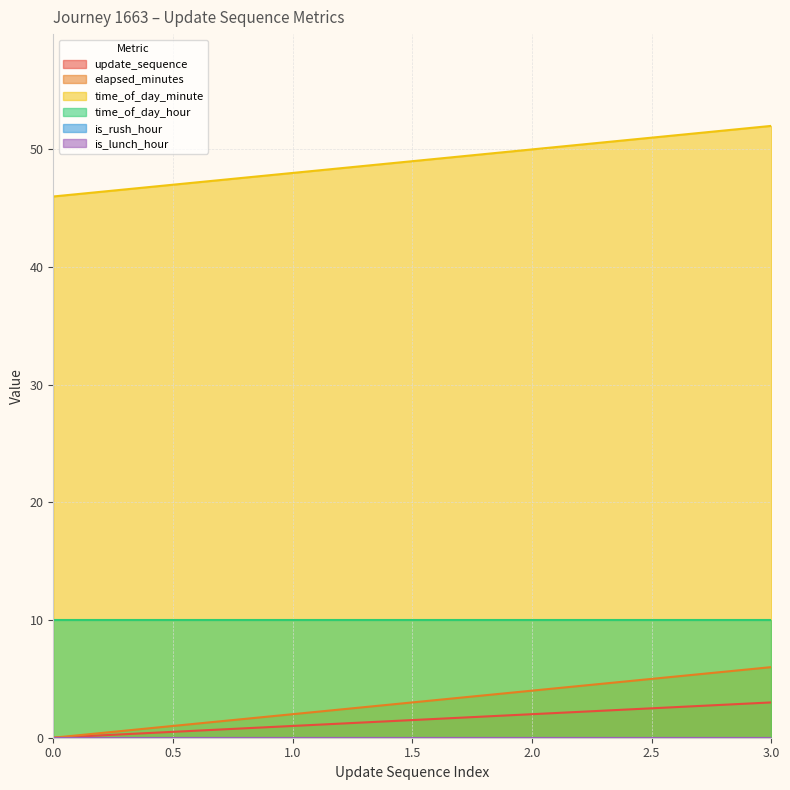

What is the difference between the second highest and second lowest values in the update_sequence series?

1